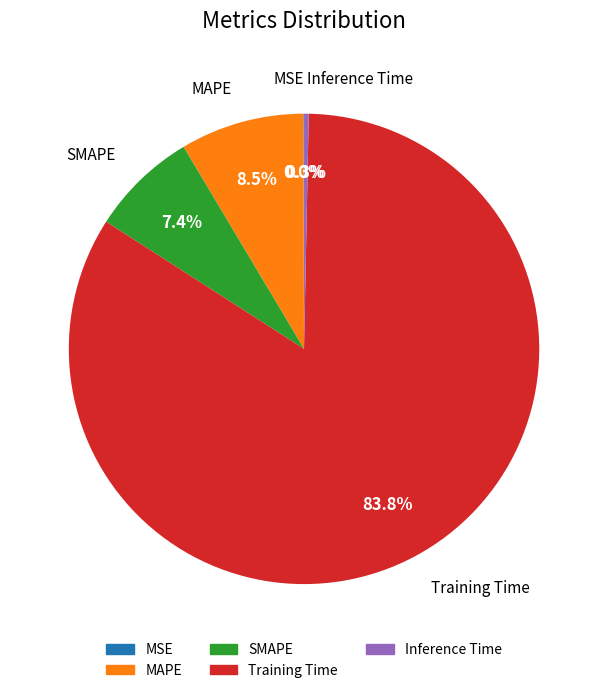

What is the largest slice in the pie chart?

Training Time